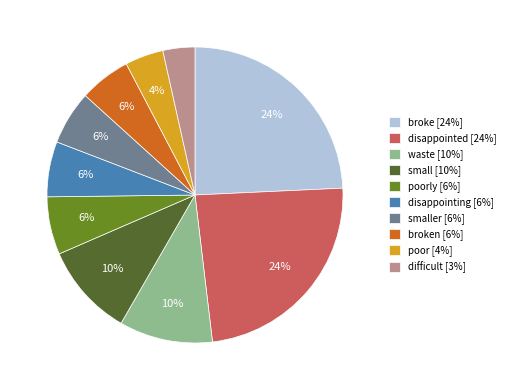

Is the sum of disappointing [6%] and poor [4%] greater than half?

No